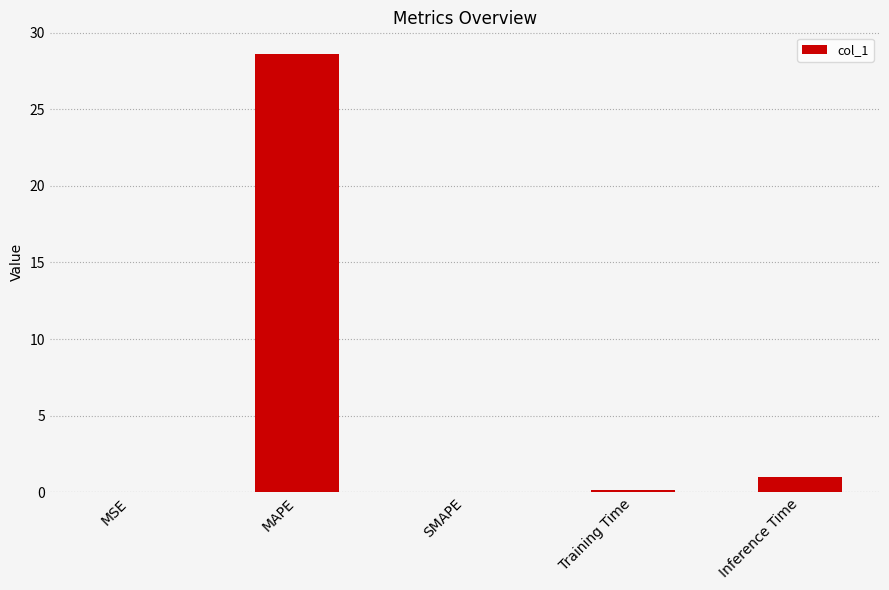

What is the greatest value displayed?

28.6